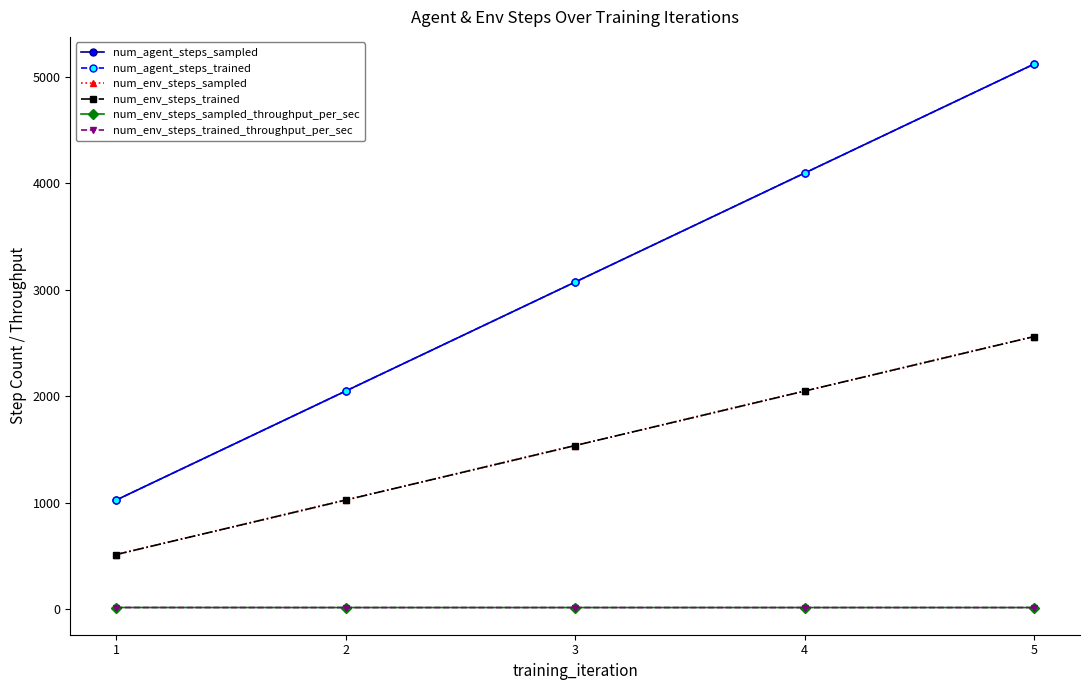

Does the chart have visible grid lines?

No